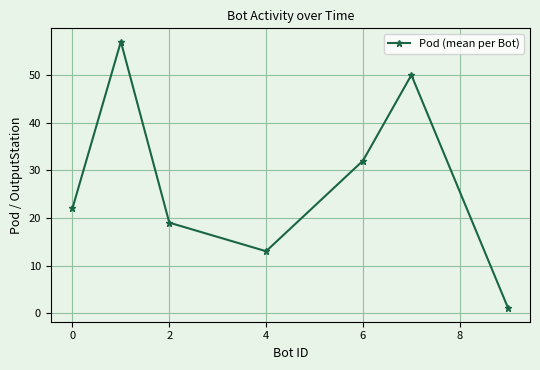

How many points are lower than both their immediate neighbors (excluding endpoints)?

1